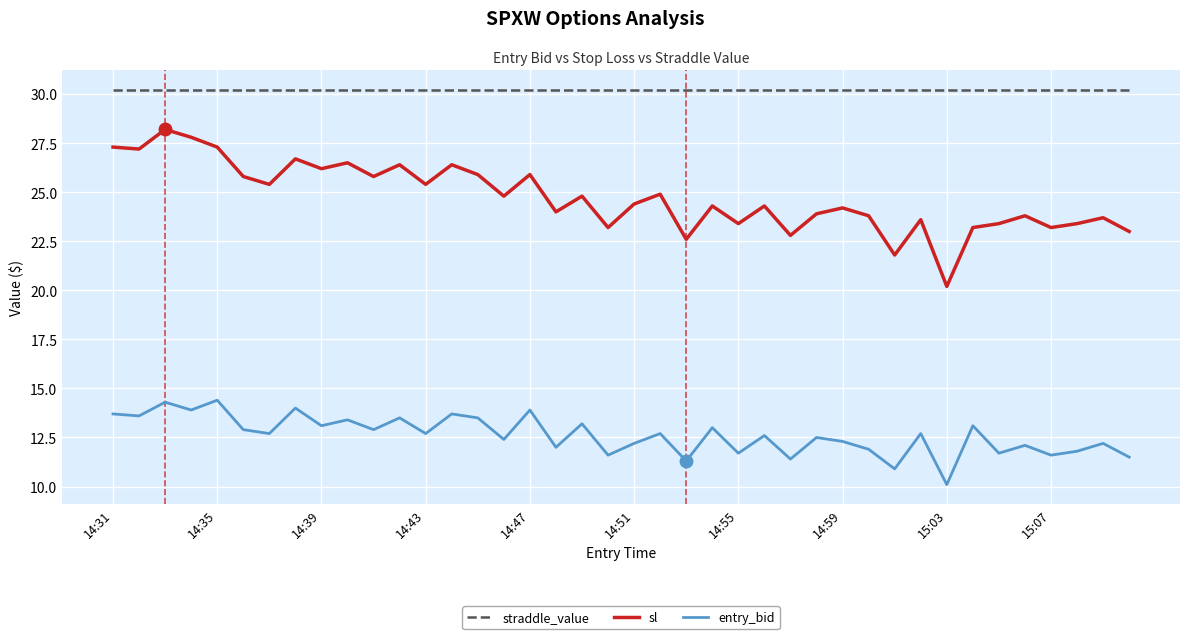

True or false: straddle_value and sl cross at least once.

False